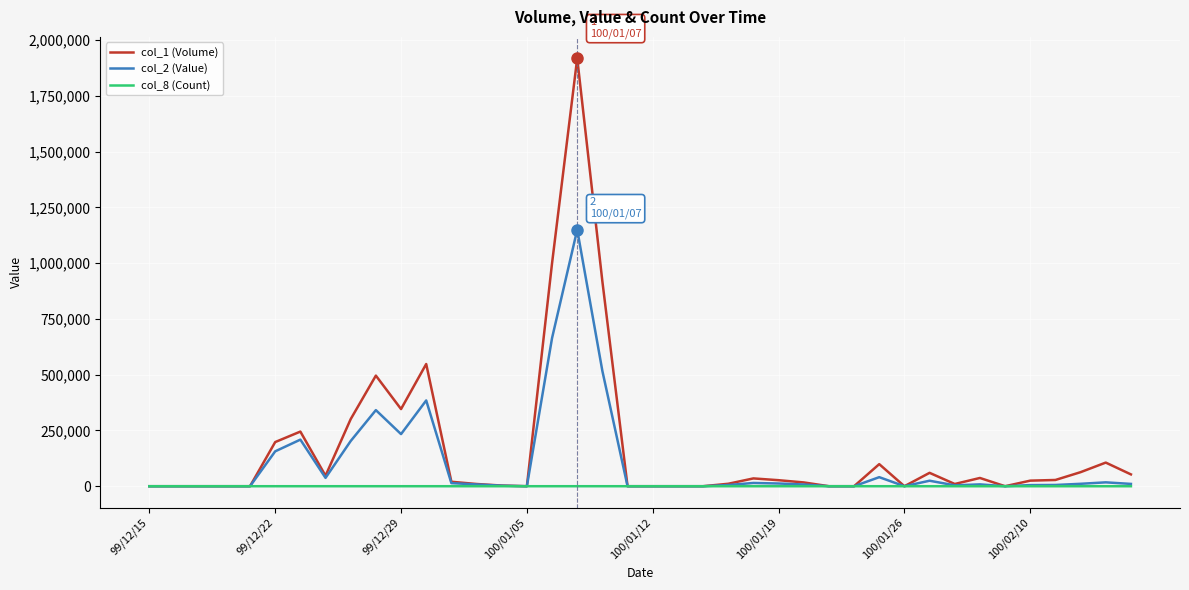

Which series has the largest total across all categories?

col_1 (Volume)